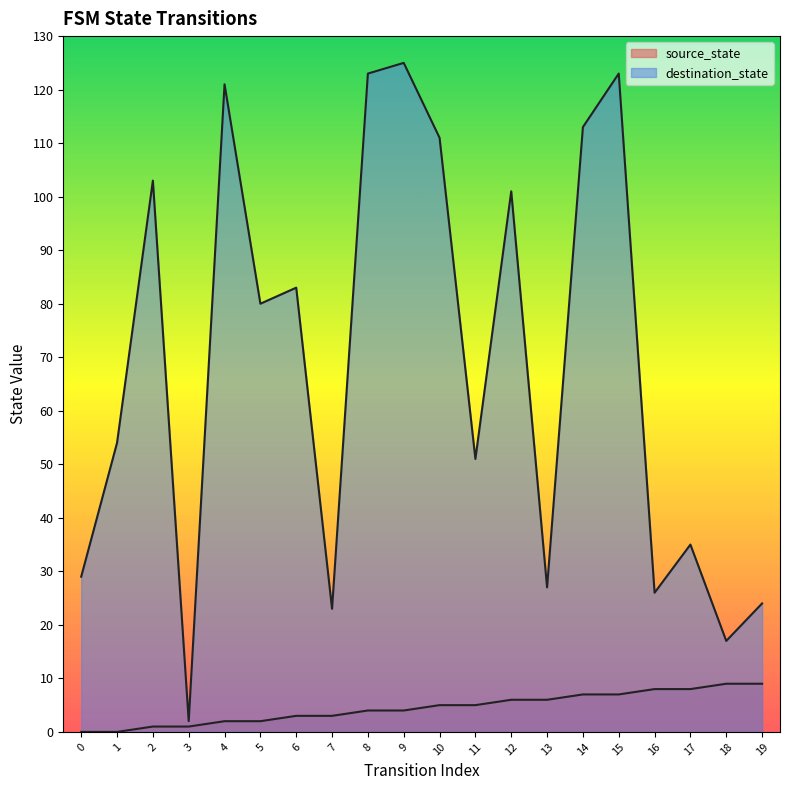

Is the value of destination_state at 2 greater than the value of source_state at 10?

Yes